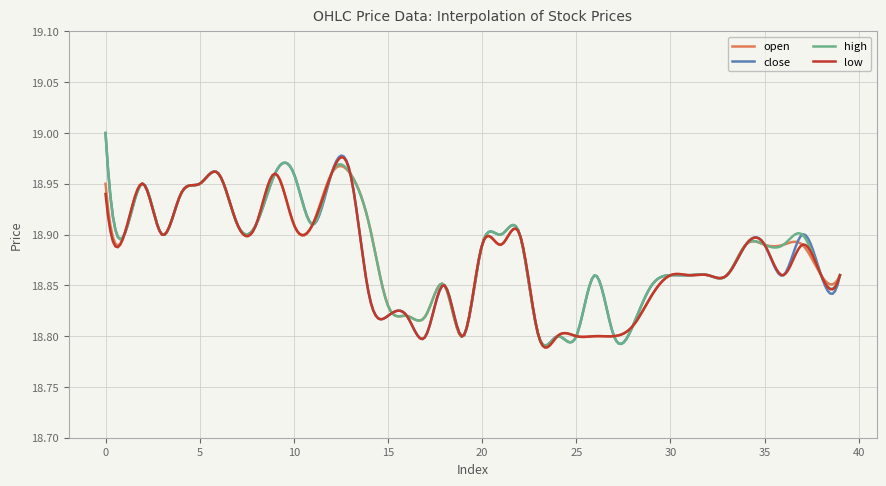

How many lines are shown in the chart?

4